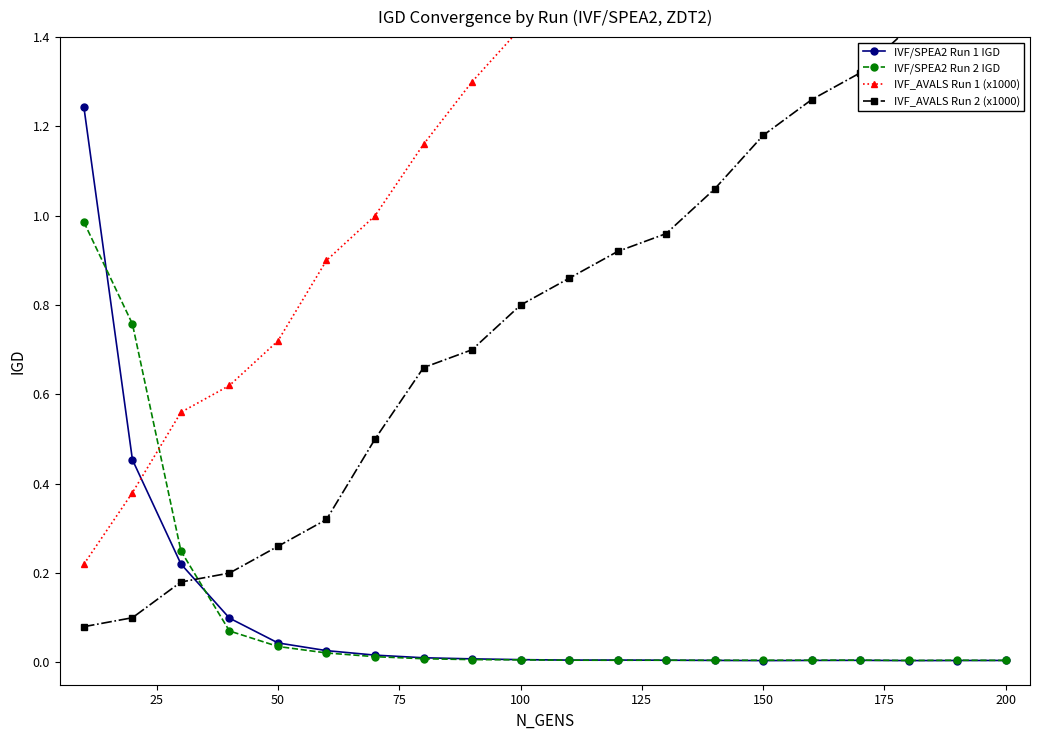

True or false: IVF/SPEA2 Run 2 IGD has a value of 0.0 at 100.

True